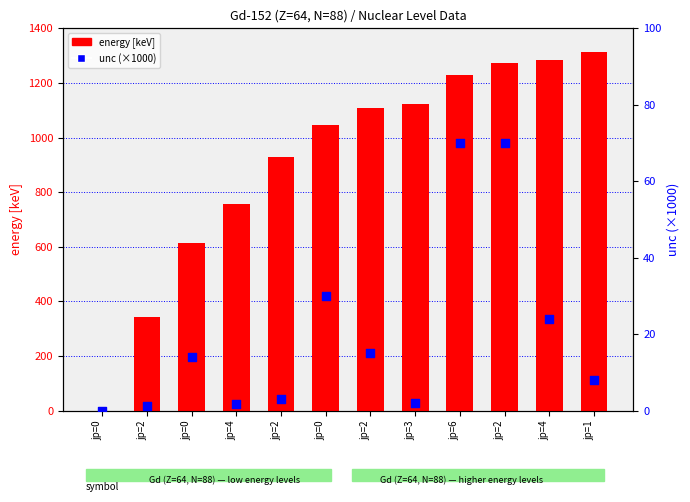

What are all the series names shown in the legend?

energy [keV], unc (×1000)